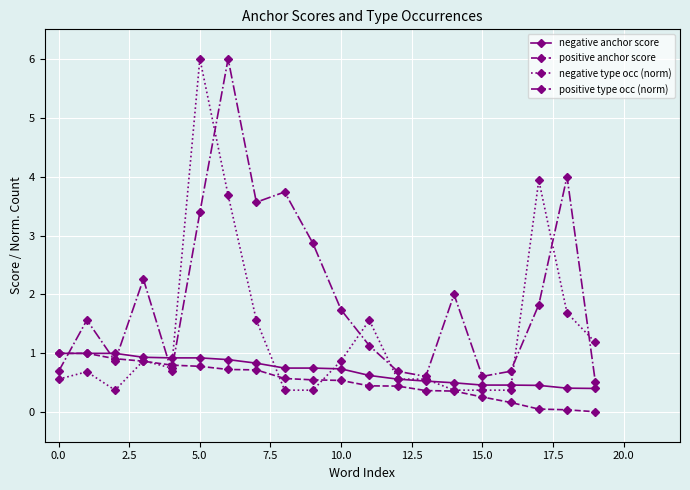

What is the minimum value for negative anchor score?

0.4